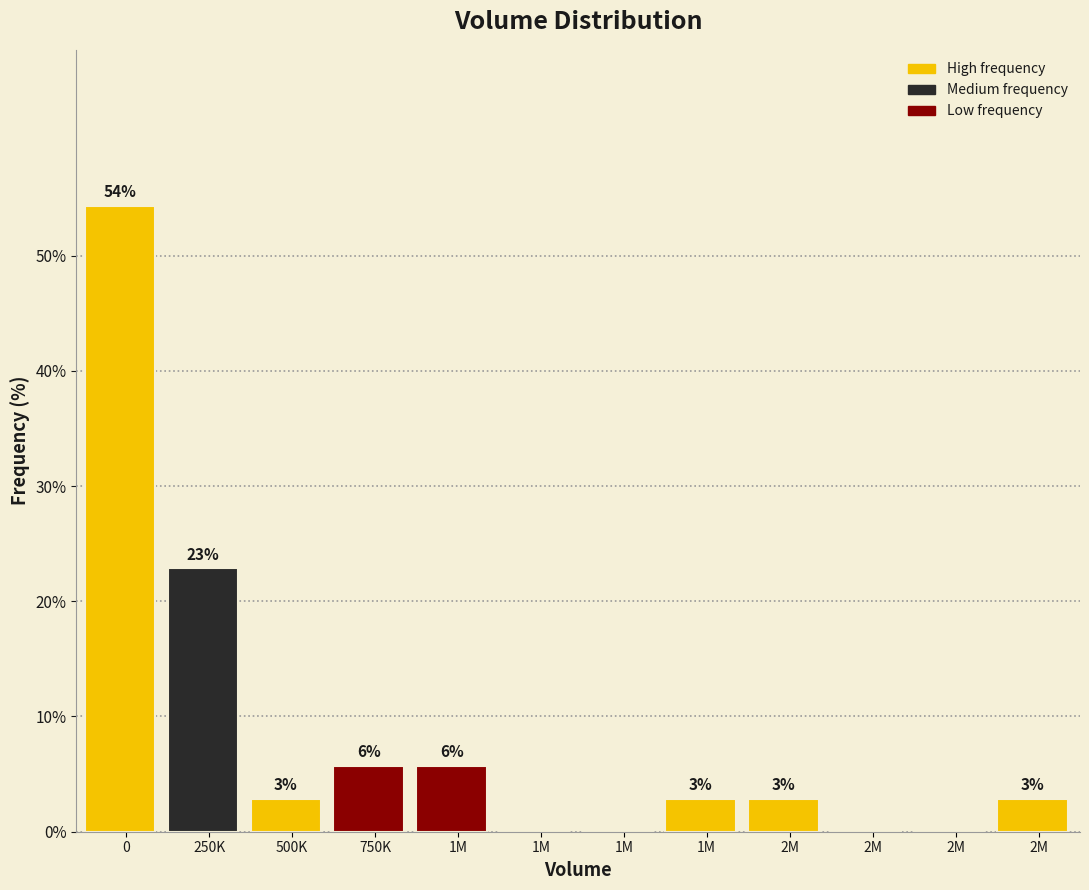

Are the bars horizontal?

No